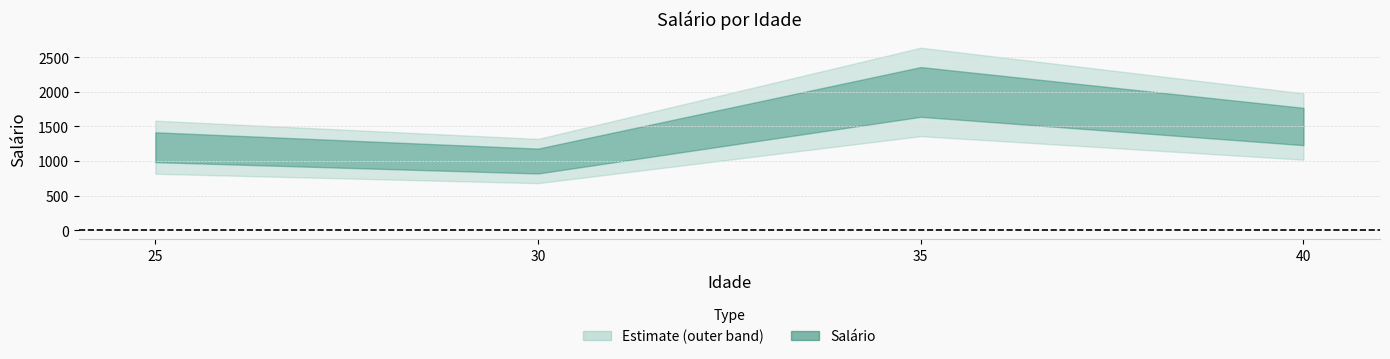

Count the values in the range 1200 to 2000.

3